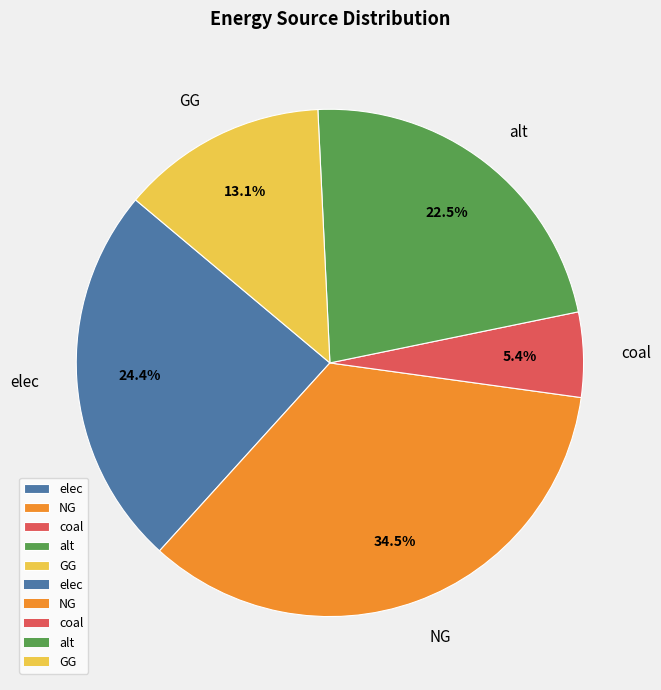

Rank the categories by value from lowest to highest.

coal, GG, alt, elec, NG